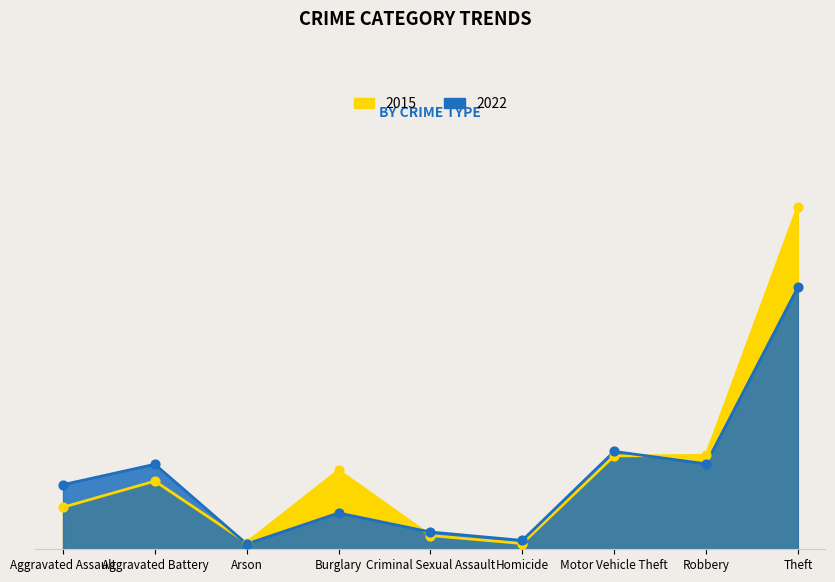

What is the total value across all series at Aggravated Battery?

346